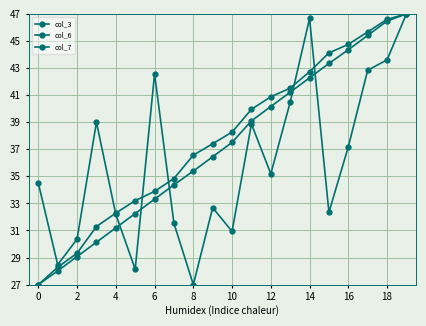

How many values in the col_6 series exceed 38?

10